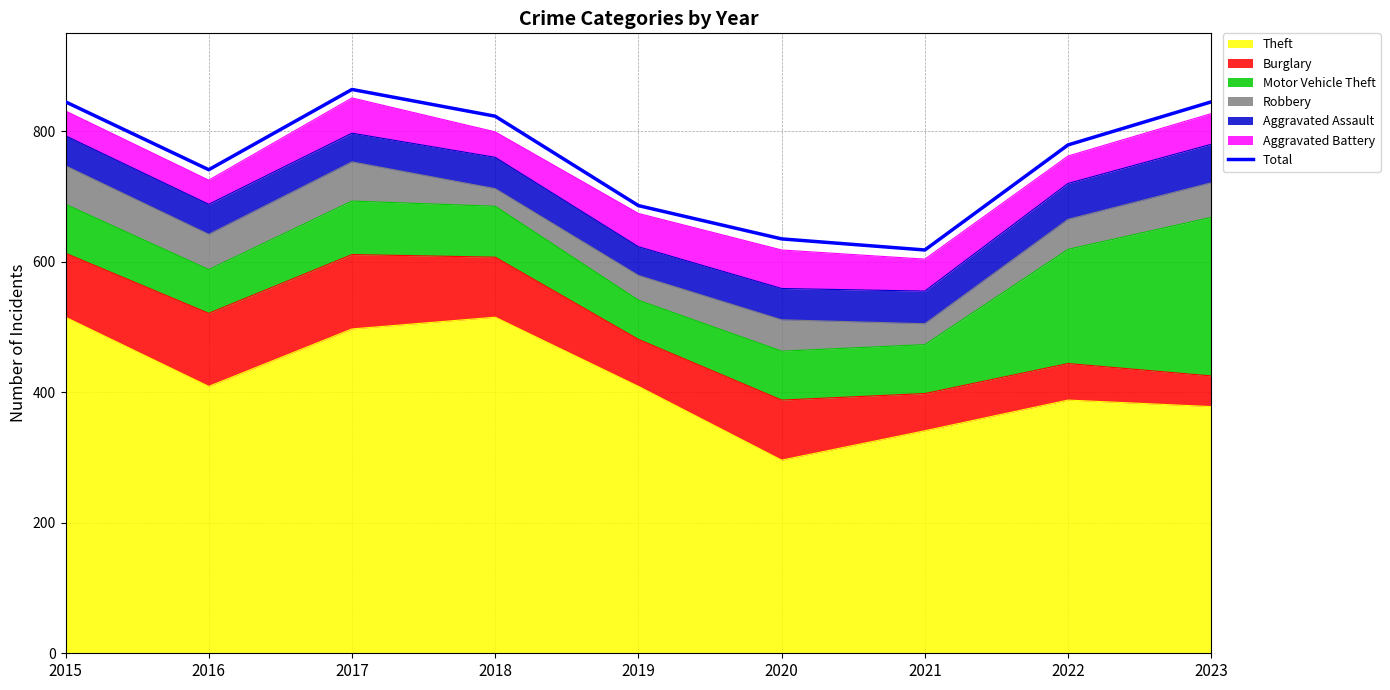

What is the smallest value displayed?

618